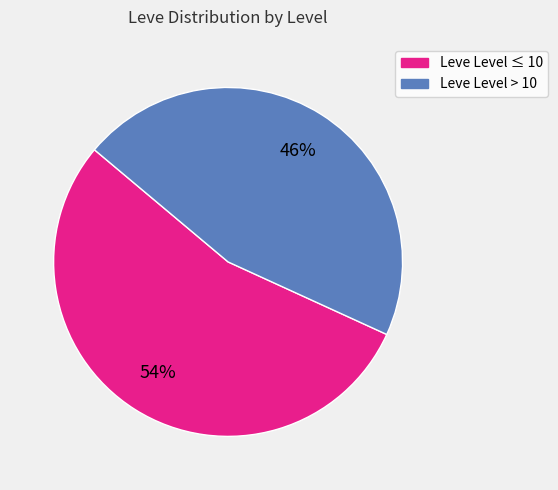

Is there a majority slice in this chart?

Yes